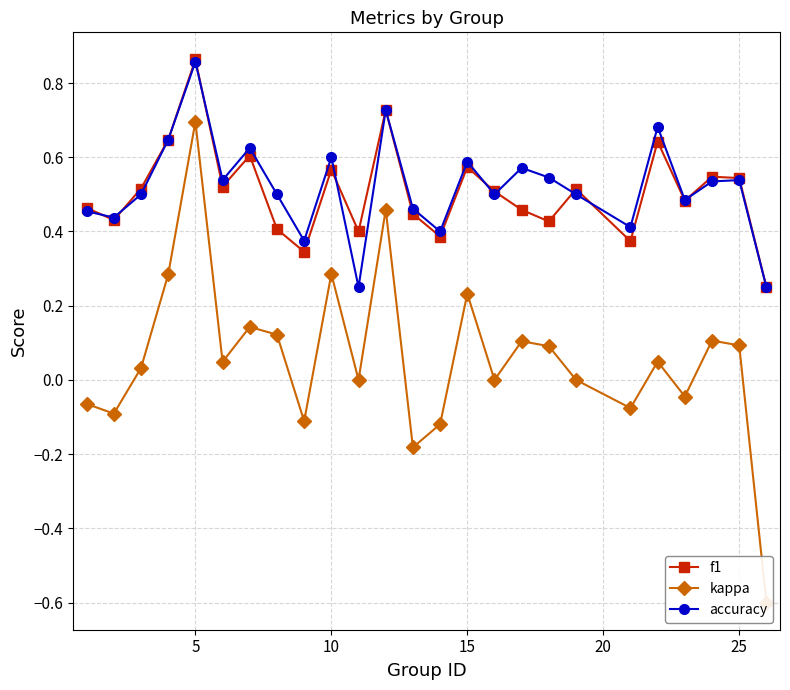

How many interior local peaks does the accuracy series have?

8